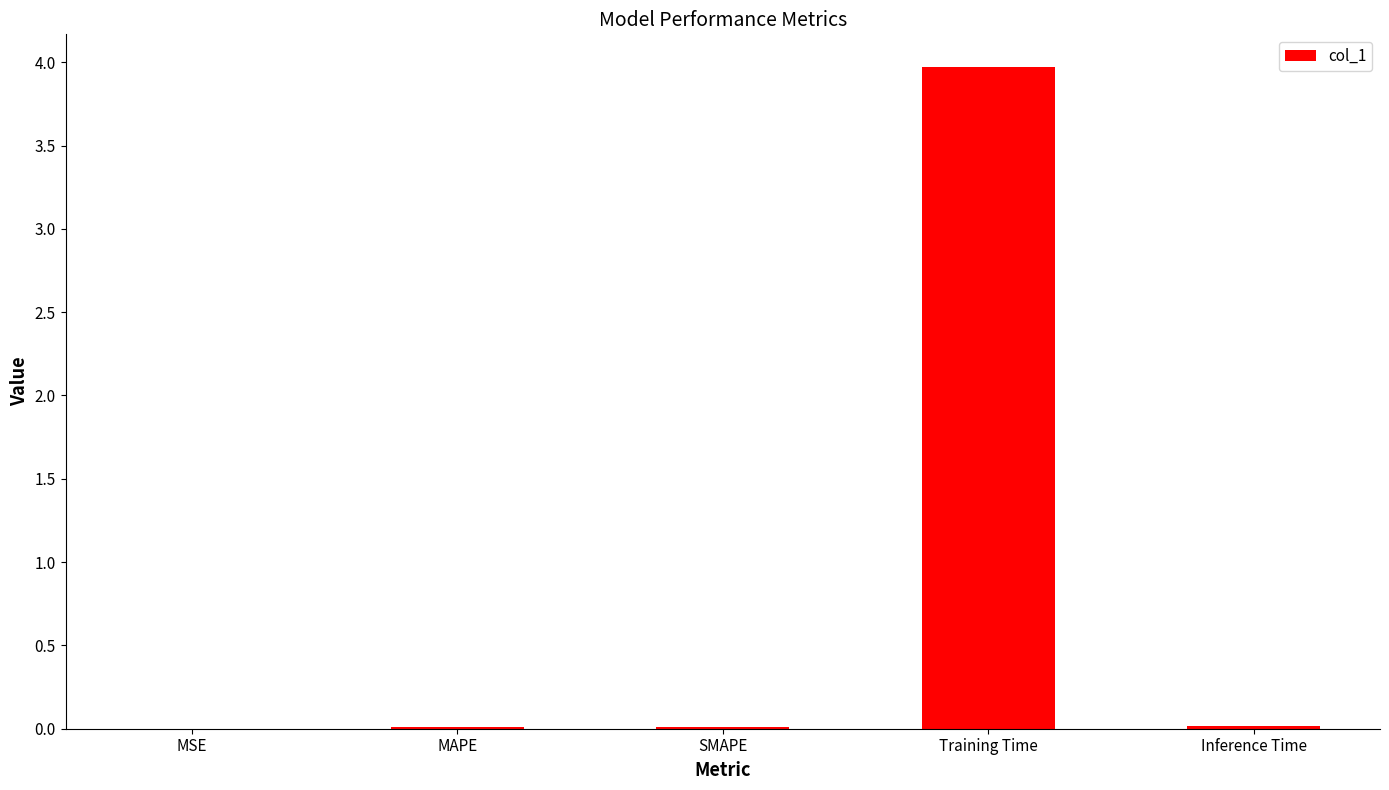

Which label corresponds to the largest value in the chart?

Training Time